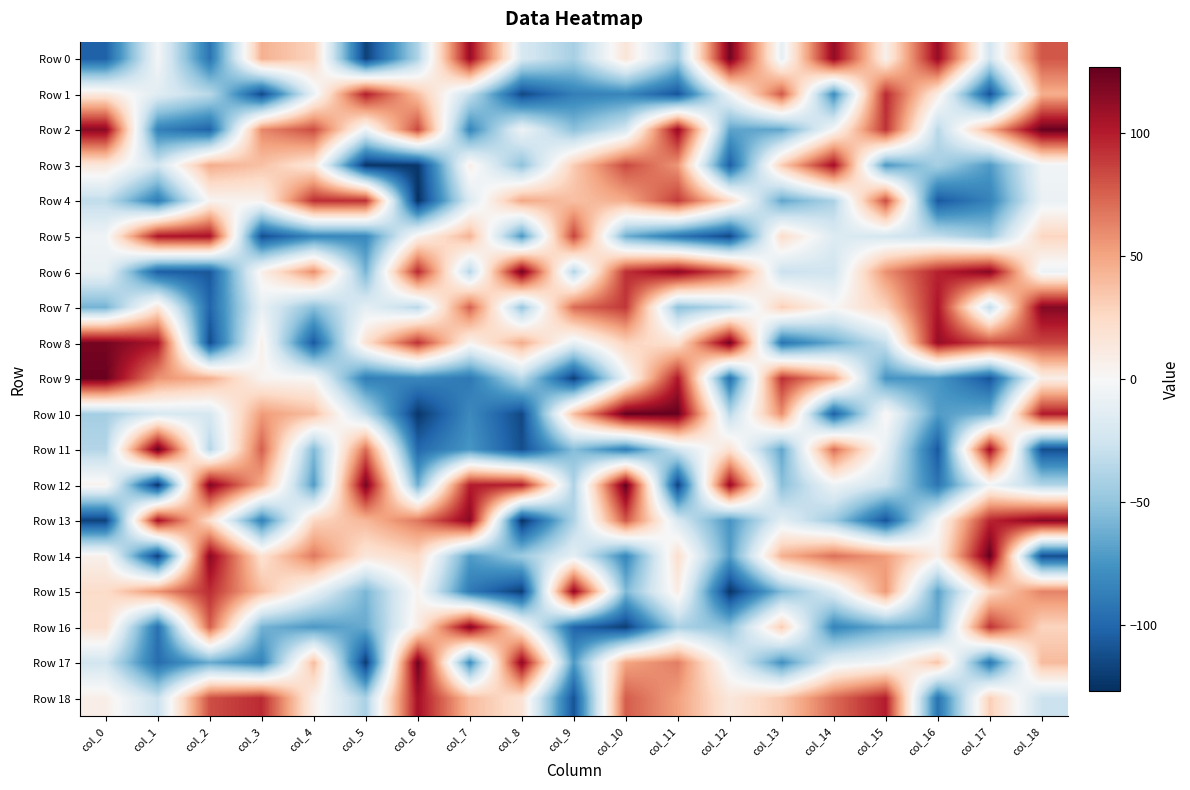

Reading left to right, extract all data points from this chart.

Row 0: col_0=-103	col_1=-2	col_2=-93	col_3=45	col_4=28	col_5=-119	col_6=-39	col_7=110	col_8=-20	col_9=-42	col_10=16	col_11=-44	col_12=122	col_13=-11	col_14=113	col_15=6	col_16=111	col_17=-24	col_18=79
Row 1: col_0=13	col_1=-15	col_2=-35	col_3=-115	col_4=-9	col_5=100	col_6=38	col_7=-30	col_8=-115	col_9=-87	col_10=-83	col_11=-109	col_12=-5	col_13=79	col_14=-80	col_15=95	col_16=10	col_17=-110	col_18=46
Row 2: col_0=115	col_1=-86	col_2=-102	col_3=61	col_4=83	col_5=-7	col_6=85	col_7=-83	col_8=-6	col_9=-52	col_10=-22	col_11=111	col_12=-67	col_13=-66	col_14=-1	col_15=92	col_16=-35	col_17=45	col_18=126
Row 3: col_0=14	col_1=-24	col_2=47	col_3=37	col_4=15	col_5=-124	col_6=-123	col_7=8	col_8=-52	col_9=32	col_10=84	col_11=56	col_12=-104	col_13=32	col_14=107	col_15=-73	col_16=-42	col_17=-72	col_18=-4
Row 4: col_0=-32	col_1=-89	col_2=3	col_3=5	col_4=94	col_5=93	col_6=-126	col_7=-18	col_8=49	col_9=38	col_10=47	col_11=89	col_12=24	col_13=-66	col_14=-40	col_15=83	col_16=-107	col_17=-85	col_18=-8
Row 5: col_0=-5	col_1=103	col_2=105	col_3=-112	col_4=-83	col_5=-82	col_6=5	col_7=44	col_8=-74	col_9=86	col_10=-62	col_11=-92	col_12=-115	col_13=23	col_14=-17	col_15=-22	col_16=-31	col_17=-47	col_18=27
Row 6: col_0=-9	col_1=-104	col_2=-107	col_3=7	col_4=59	col_5=-59	col_6=96	col_7=-37	col_8=123	col_9=-38	col_10=93	col_11=114	col_12=78	col_13=-28	col_14=-24	col_15=58	col_16=98	col_17=116	col_18=-7
Row 7: col_0=-60	col_1=16	col_2=-101	col_3=-10	col_4=-53	col_5=-12	col_6=-35	col_7=76	col_8=-49	col_9=72	col_10=90	col_11=-52	col_12=-35	col_13=31	col_14=1	col_15=29	col_16=103	col_17=-32	col_18=117
Row 8: col_0=121	col_1=104	col_2=-113	col_3=7	col_4=-107	col_5=19	col_6=93	col_7=4	col_8=47	col_9=-11	col_10=29	col_11=19	col_12=123	col_13=-93	col_14=-64	col_15=-29	col_16=111	col_17=83	col_18=85
Row 9: col_0=125	col_1=57	col_2=46	col_3=3	col_4=1	col_5=-88	col_6=-82	col_7=-91	col_8=-35	col_9=-119	col_10=-6	col_11=102	col_12=-96	col_13=93	col_14=51	col_15=-75	col_16=-74	col_17=-109	col_18=8
Row 10: col_0=-43	col_1=-20	col_2=-21	col_3=54	col_4=39	col_5=-33	col_6=-123	col_7=-81	col_8=-115	col_9=39	col_10=126	col_11=126	col_12=-35	col_13=59	col_14=-104	col_15=3	col_16=-71	col_17=-60	col_18=101
Row 11: col_0=-37	col_1=126	col_2=-37	col_3=76	col_4=-56	col_5=71	col_6=-99	col_7=-74	col_8=-112	col_9=-54	col_10=-88	col_11=-24	col_12=19	col_13=-66	col_14=71	col_15=-10	col_16=-107	col_17=108	col_18=-112
Row 12: col_0=5	col_1=-124	col_2=118	col_3=46	col_4=-71	col_5=121	col_6=-62	col_7=100	col_8=99	col_9=-39	col_10=127	col_11=-118	col_12=111	col_13=-53	col_14=-6	col_15=-26	col_16=-92	col_17=-4	col_18=-38
Row 13: col_0=-118	col_1=106	col_2=22	col_3=-86	col_4=27	col_5=42	col_6=67	col_7=115	col_8=-125	col_9=-39	col_10=79	col_11=-20	col_12=-75	col_13=-13	col_14=-46	col_15=-109	col_16=-1	col_17=97	col_18=116
Row 14: col_0=6	col_1=-119	col_2=115	col_3=19	col_4=67	col_5=15	col_6=25	col_7=-71	col_8=-46	col_9=-12	col_10=-83	col_11=21	col_12=-70	col_13=45	col_14=70	col_15=53	col_16=7	col_17=127	col_18=-112
Row 15: col_0=23	col_1=57	col_2=94	col_3=39	col_4=-8	col_5=-58	col_6=4	col_7=-90	col_8=-120	col_9=113	col_10=-57	col_11=10	col_12=-124	col_13=-56	col_14=-16	col_15=55	col_16=-68	col_17=25	col_18=63
Row 16: col_0=21	col_1=-95	col_2=76	col_3=-60	col_4=-73	col_5=-64	col_6=10	col_7=117	col_8=9	col_9=-101	col_10=-119	col_11=-41	col_12=-52	col_13=32	col_14=-84	col_15=-64	col_16=-62	col_17=92	col_18=28
Row 17: col_0=-24	col_1=-97	col_2=-64	col_3=-85	col_4=40	col_5=-121	col_6=124	col_7=-80	col_8=114	col_9=-72	col_10=50	col_11=65	col_12=-9	col_13=-77	col_14=-11	col_15=-2	col_16=36	col_17=-92	col_18=40
Row 18: col_0=8	col_1=-28	col_2=82	col_3=95	col_4=7	col_5=-41	col_6=106	col_7=40	col_8=18	col_9=-110	col_10=77	col_11=52	col_12=14	col_13=34	col_14=72	col_15=100	col_16=-94	col_17=31	col_18=-27